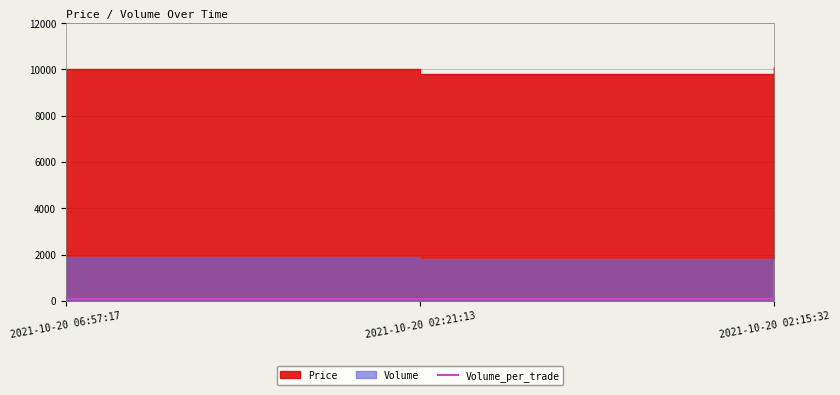

The value of Volume_per_trade at 2021-10-20 02:15:32 is 2586. True or false?

False